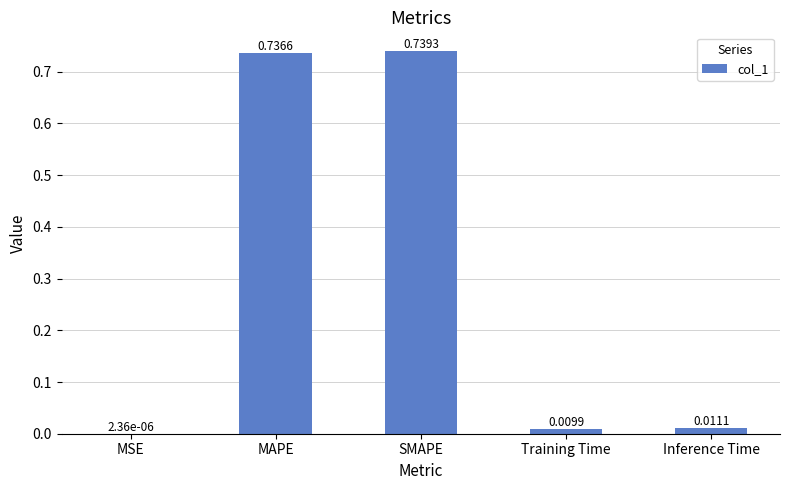

Between SMAPE and MSE, which is larger?

SMAPE